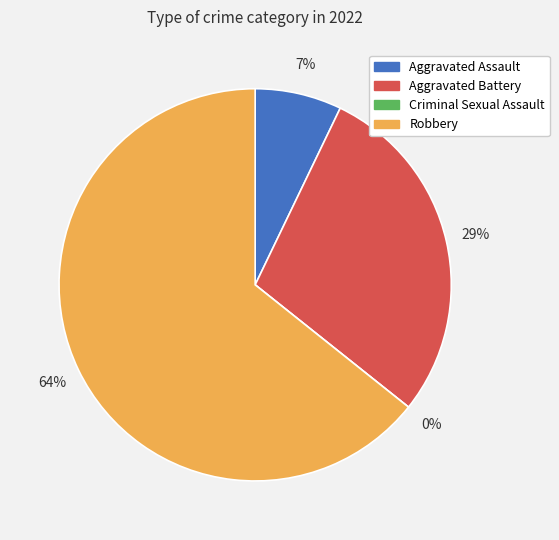

To the nearest percent, what is the average slice percentage?

25%